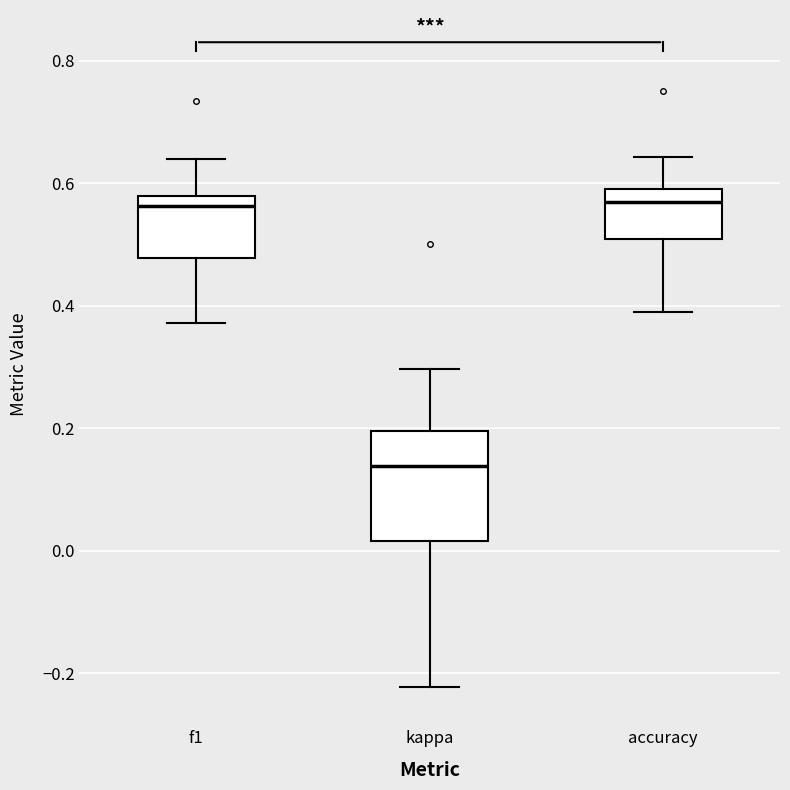

Where does the lower whisker of the box for accuracy end on the y-axis? The values are not printed on the chart, so give them approximately, as read against the axis.

0.38